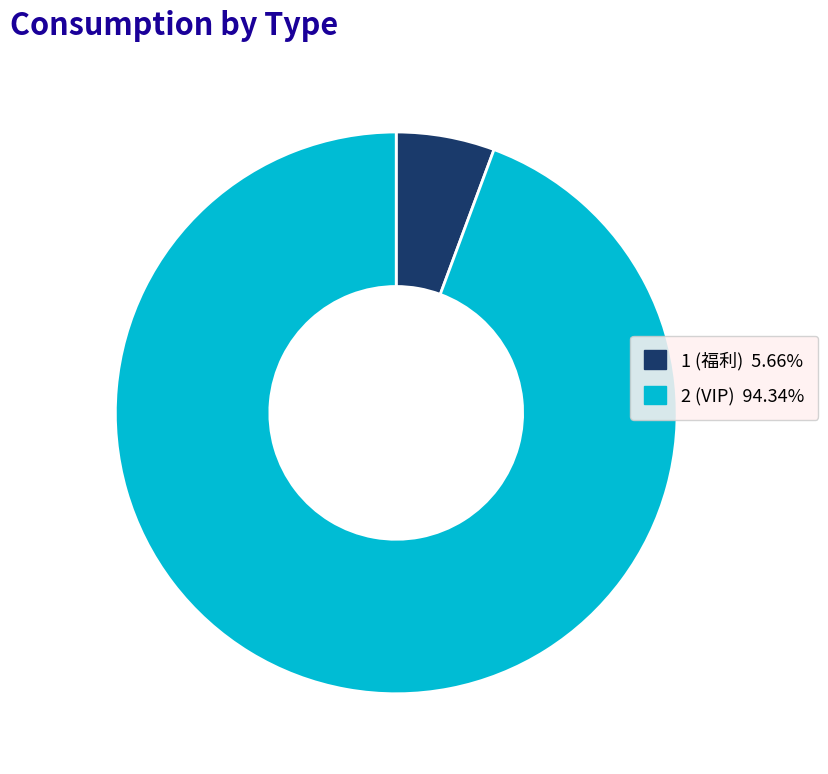

Combined, do 1 (福利) 5.66% and 2 (VIP) 94.34% account for over 50%?

Yes